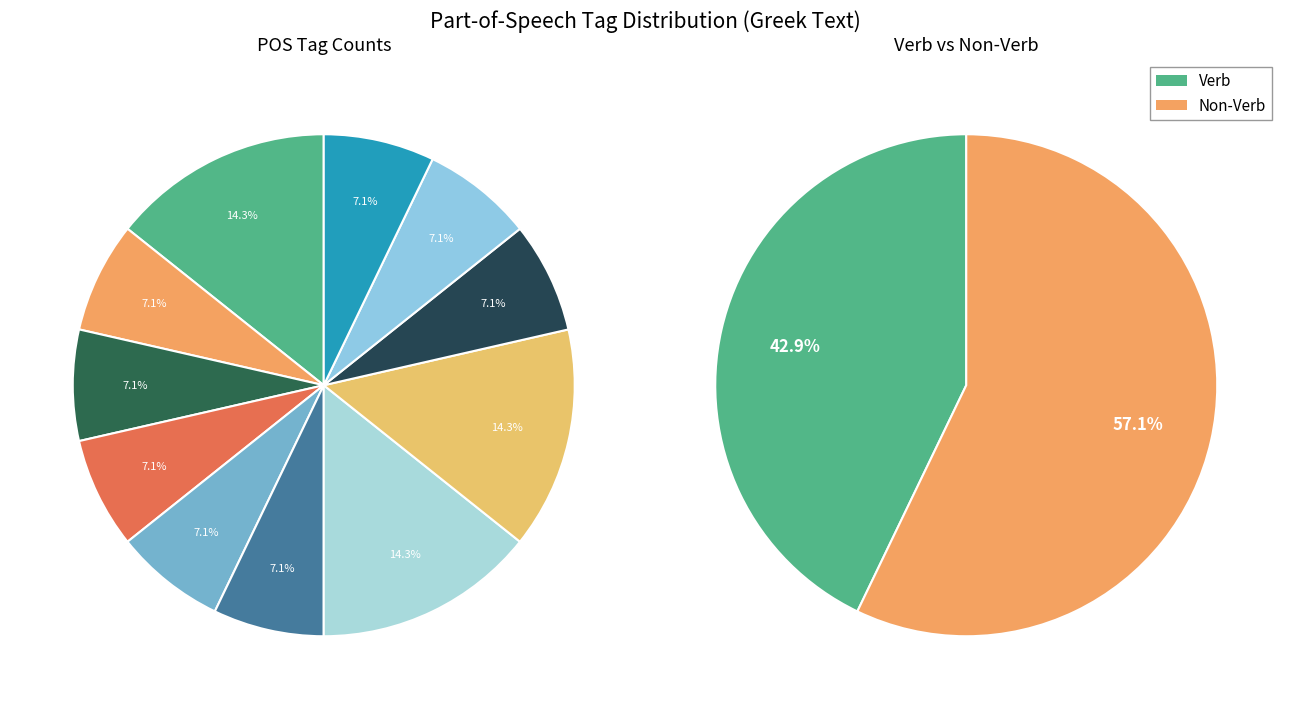

Count the number of slices in the pie.

11